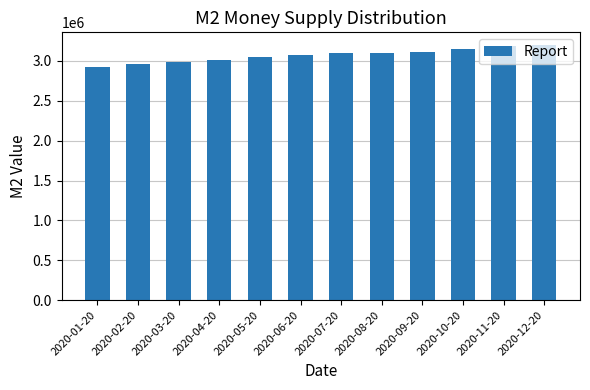

The chart shows a value of 2954603.8 at 2020-02-20. True or false?

True